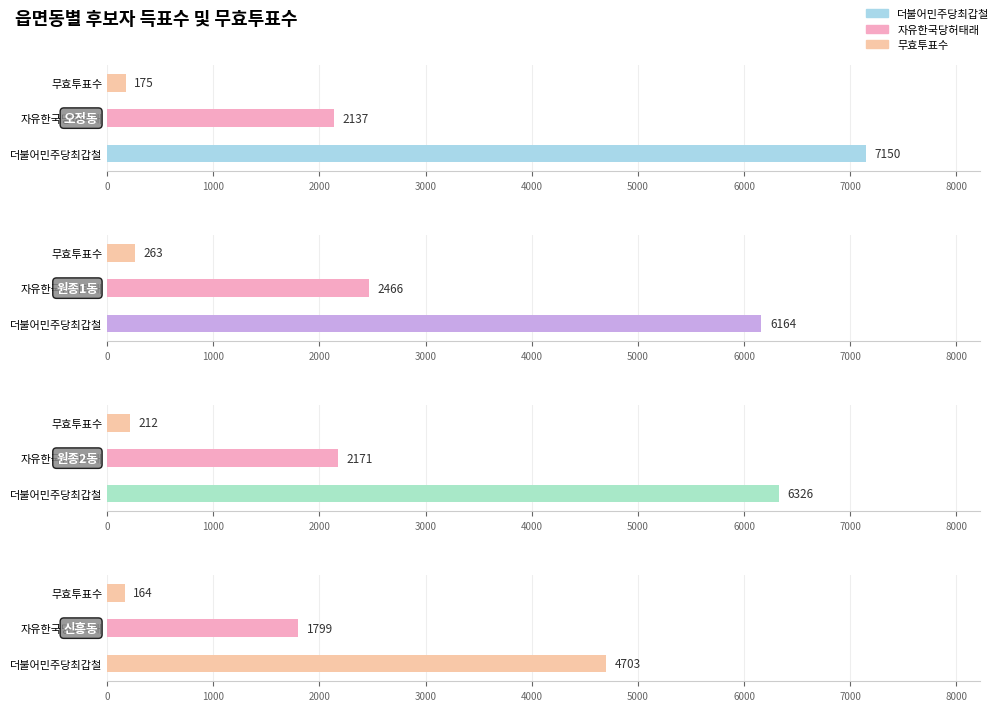

Which category has the highest value in the 더불어민주당최갑철 series?

오정동